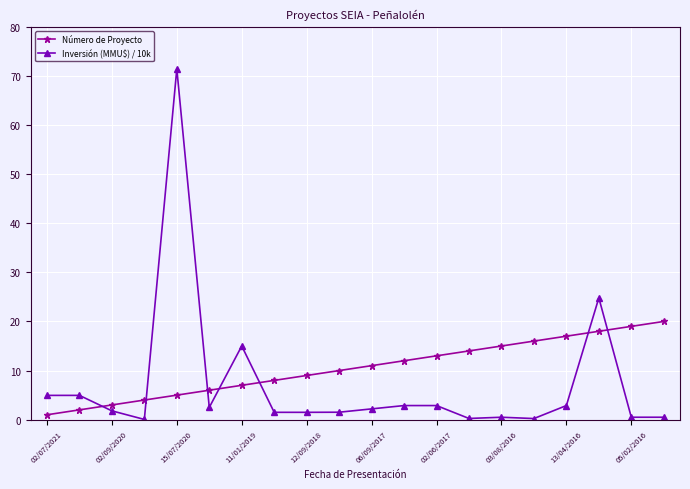

Which series has the largest total across all categories?

Número de Proyecto